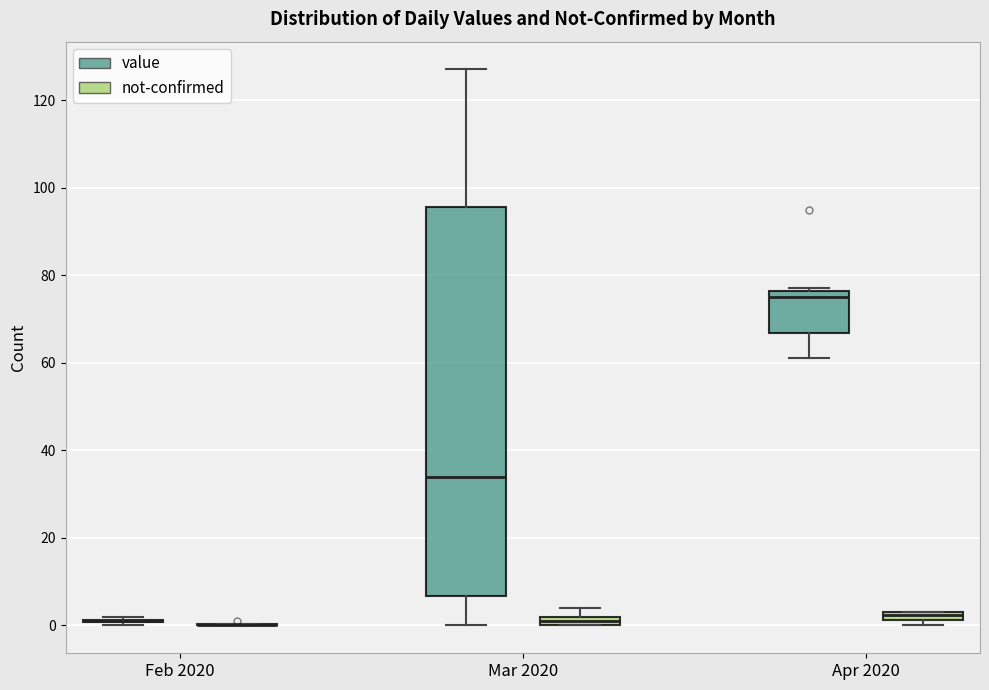

Comparing the boxes themselves (not the whiskers), which one is the tallest?

Mar 2020 (value)